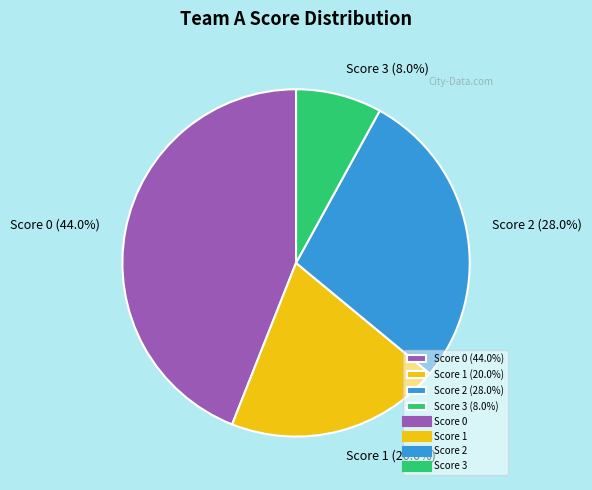

Is there a majority slice in this chart?

No